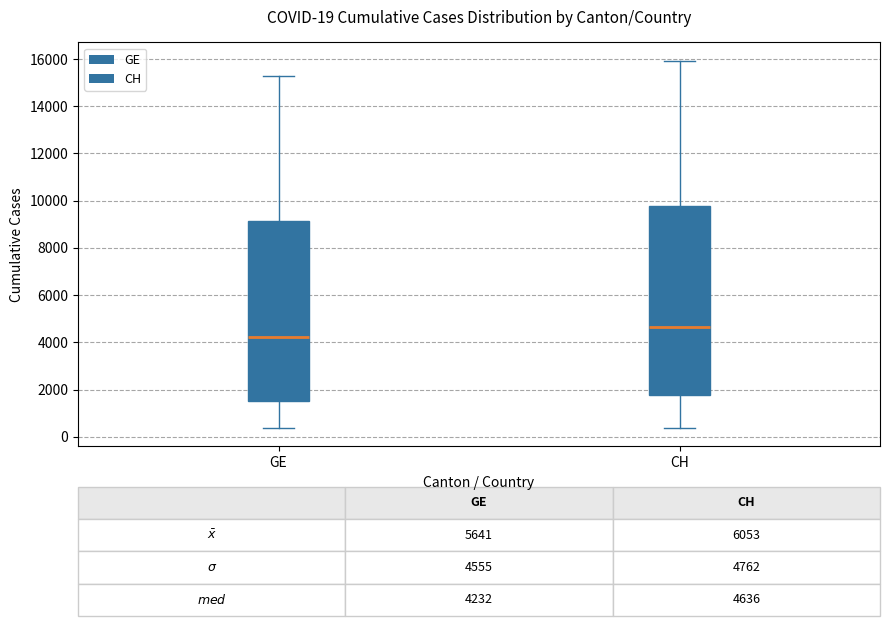

Which box's median line is the lowest?

GE